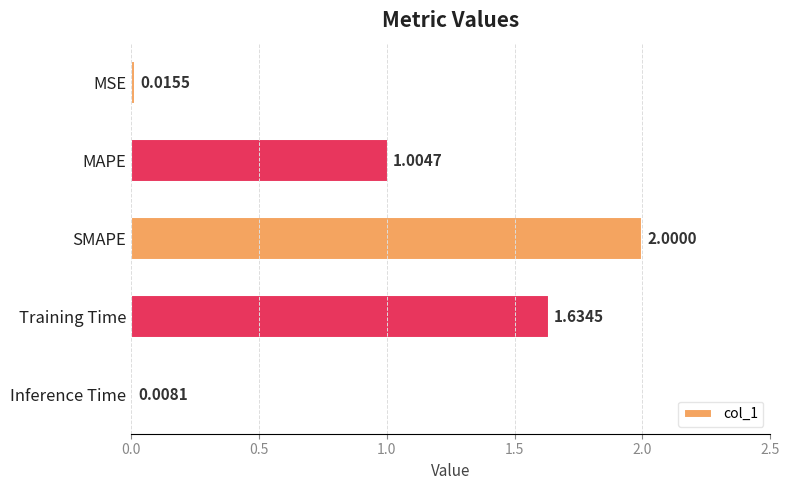

What is the difference between the maximum and minimum values?

2.0